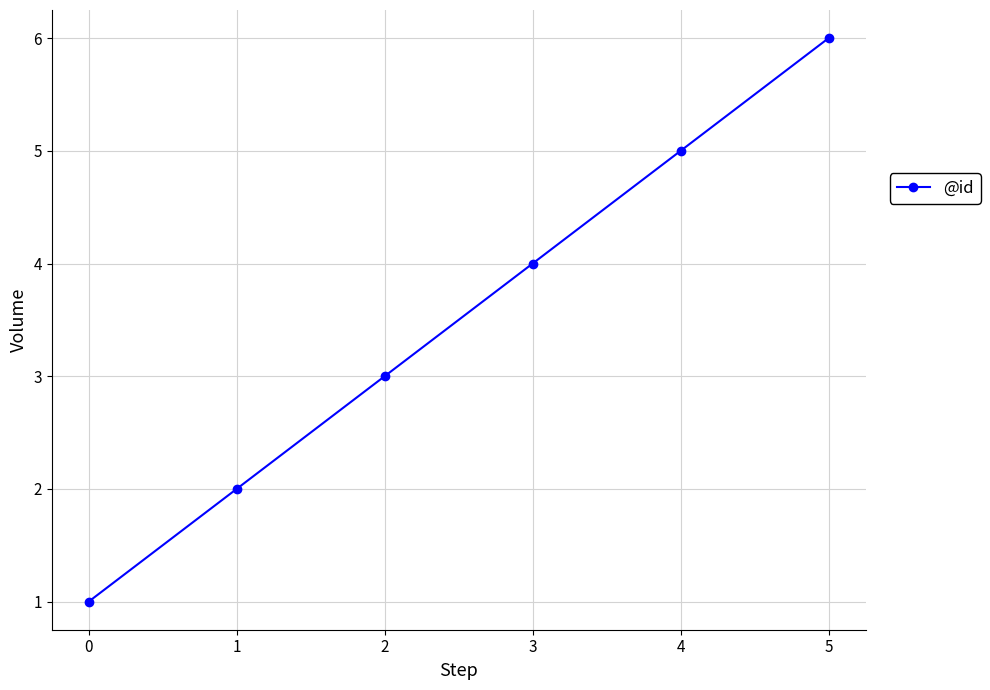

Reading left to right, extract all data points from this chart.

1	2	3	4	5	6